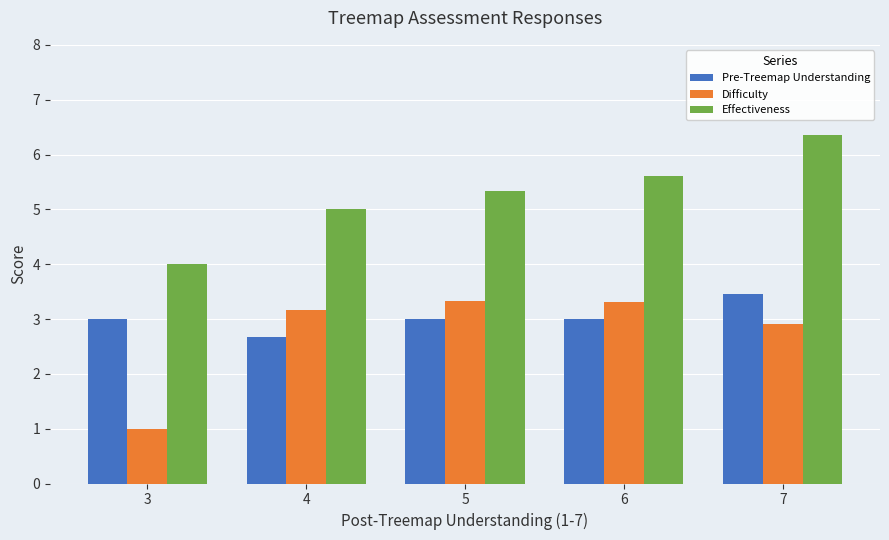

How many data points does each series have?

5